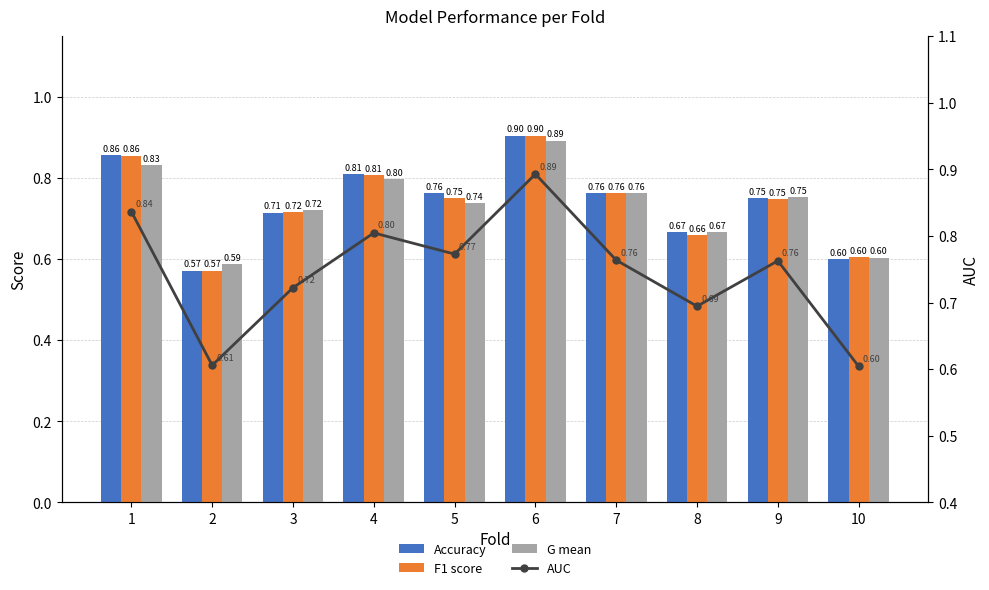

Which series has the widest spread of values?

Accuracy